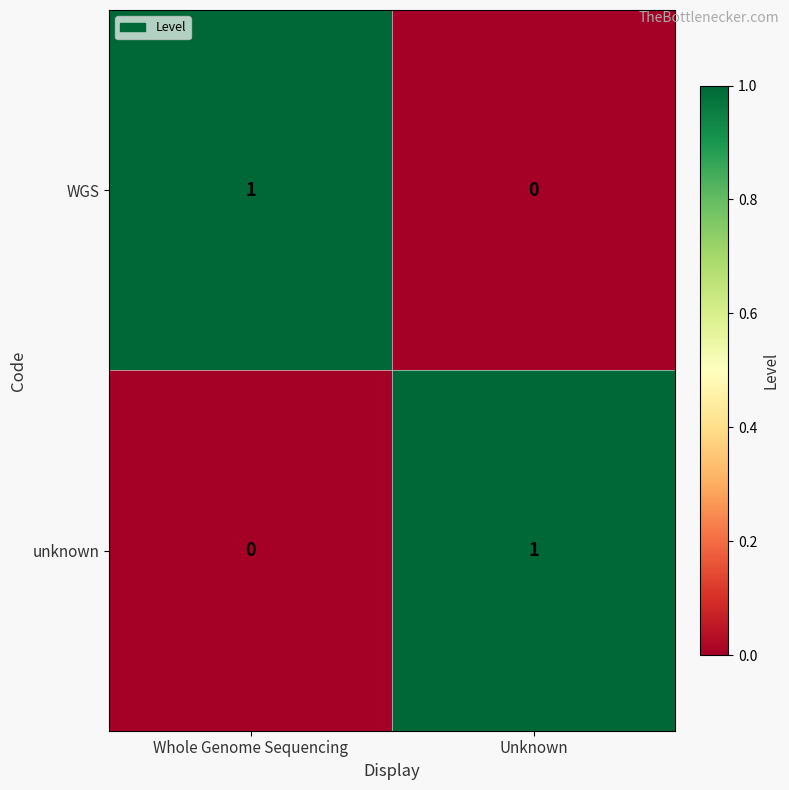

Rank the categories by unknown value from lowest to highest.

Whole Genome Sequencing, Unknown